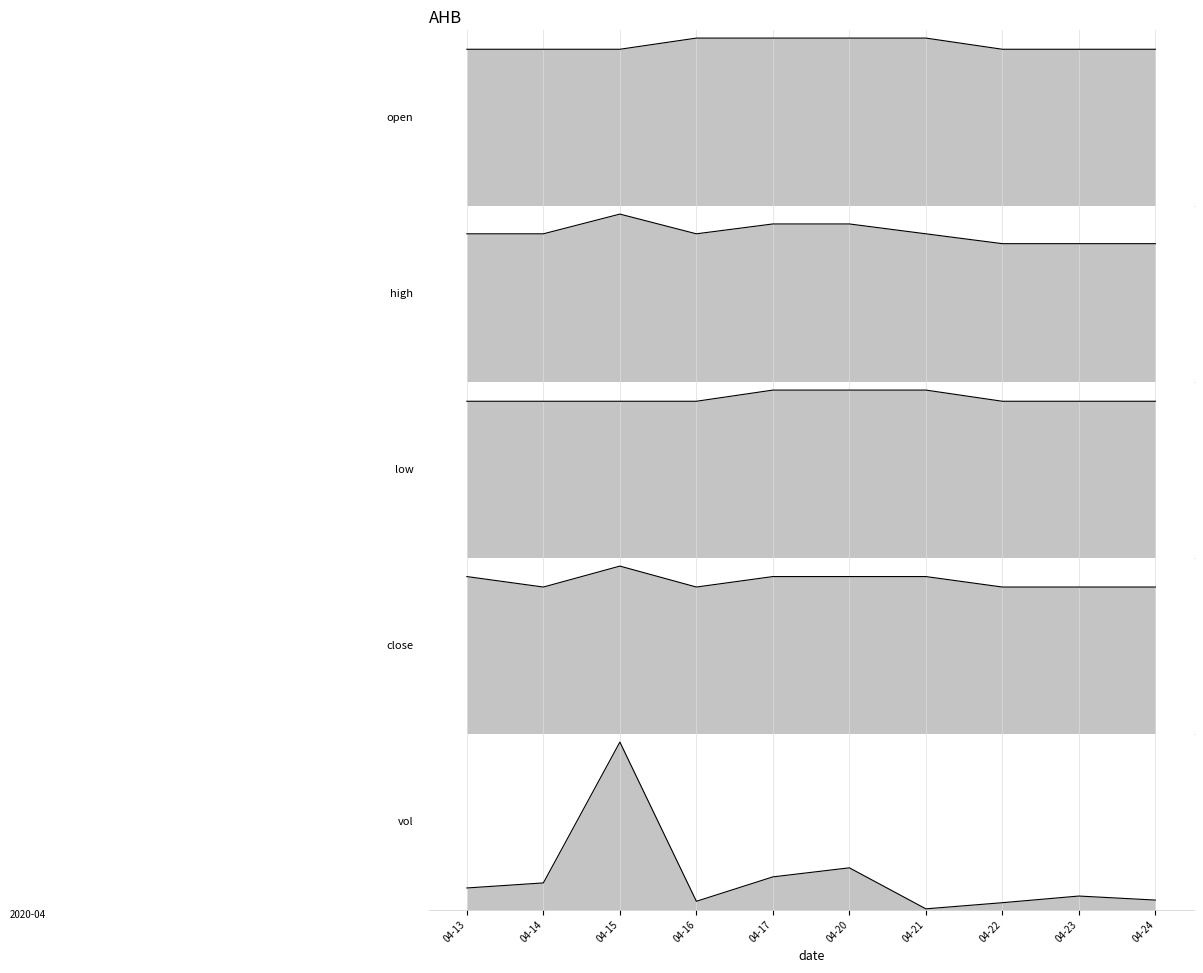

Count the low values in the range 0 to 1.

10